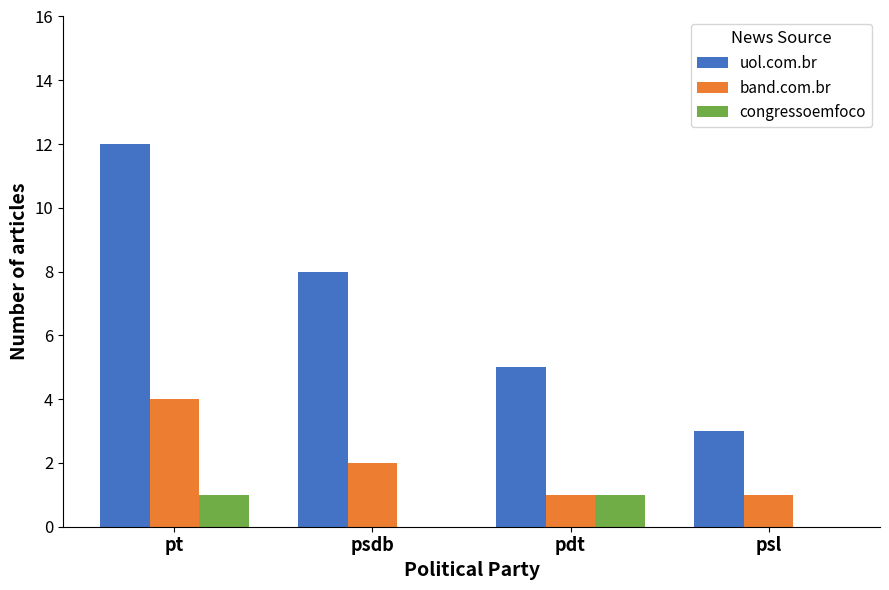

What is the sum of the band.com.br values at pdt and pt?

5